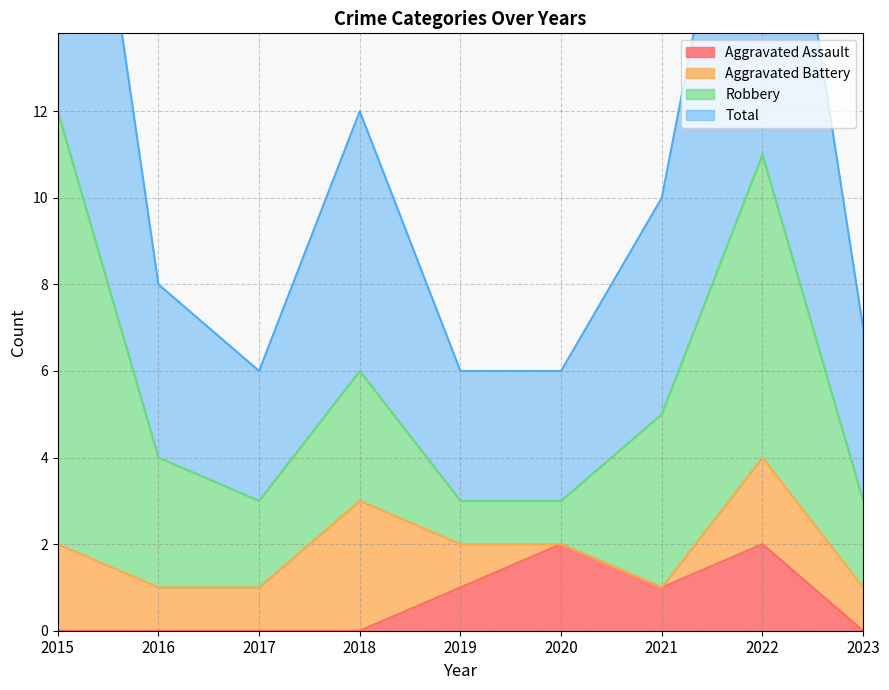

The value of Aggravated Assault at 2022 is 2. True or false?

True